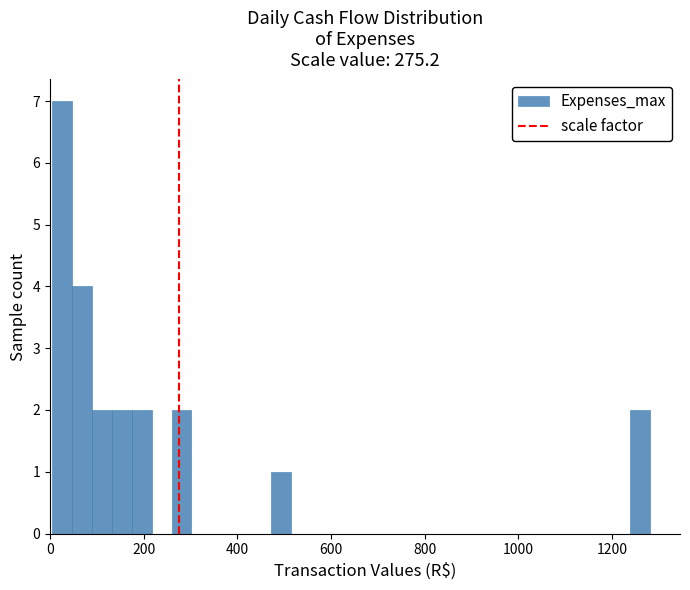

Around what value on the x-axis is the tallest bar? Give the approximate position of its centre, as read against the axis.

20